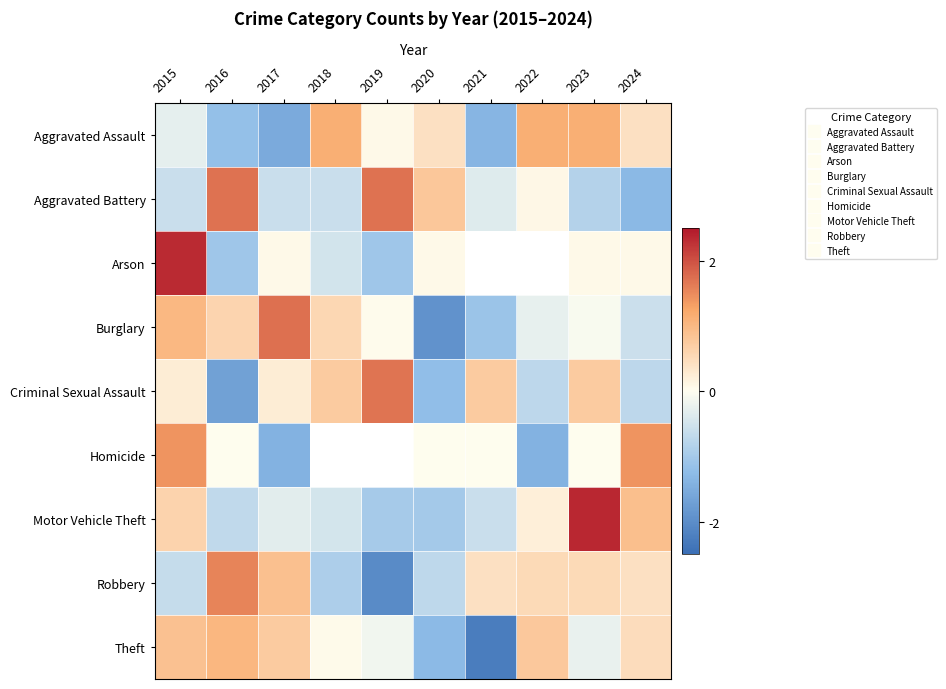

At 2024, list the series in order from largest to smallest.

Homicide, Motor Vehicle Theft, Theft, Aggravated Assault, Robbery, Arson, Burglary, Criminal Sexual Assault, Aggravated Battery